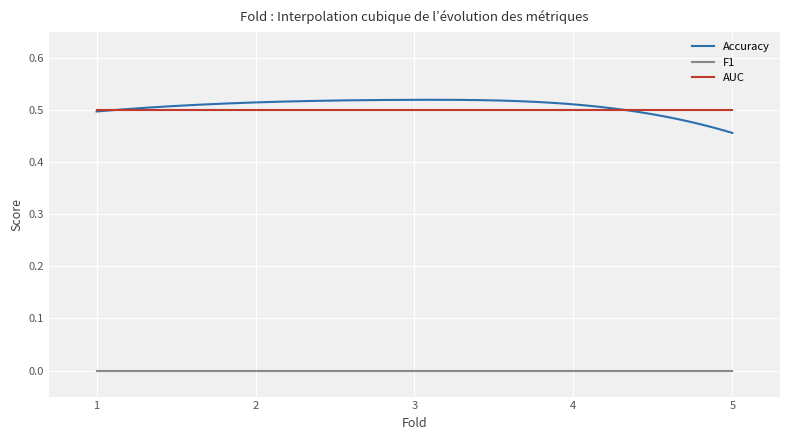

True or false: AUC has a value of 0.7 at 1.

False